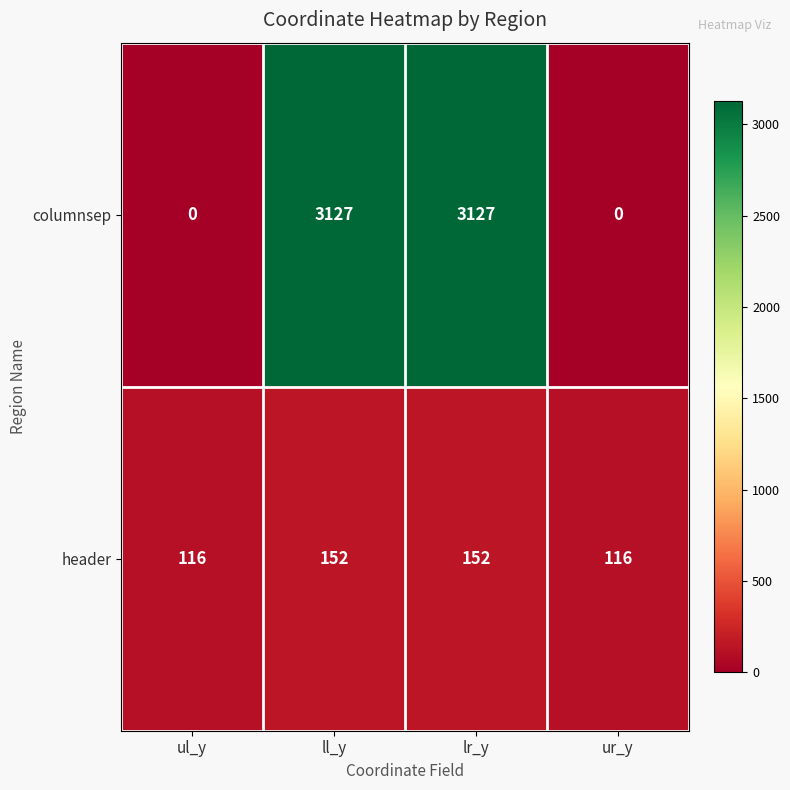

Reading left to right, list all the values displayed in this chart.

columnsep: 0	3127	3127	0
header: 116	152	152	116